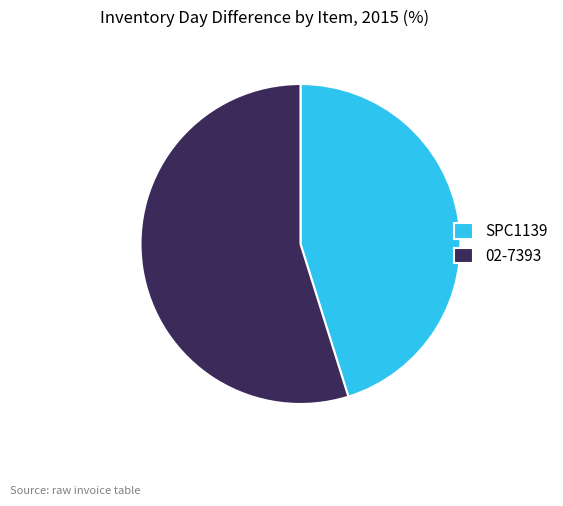

What is the smallest slice in the pie chart?

SPC1139